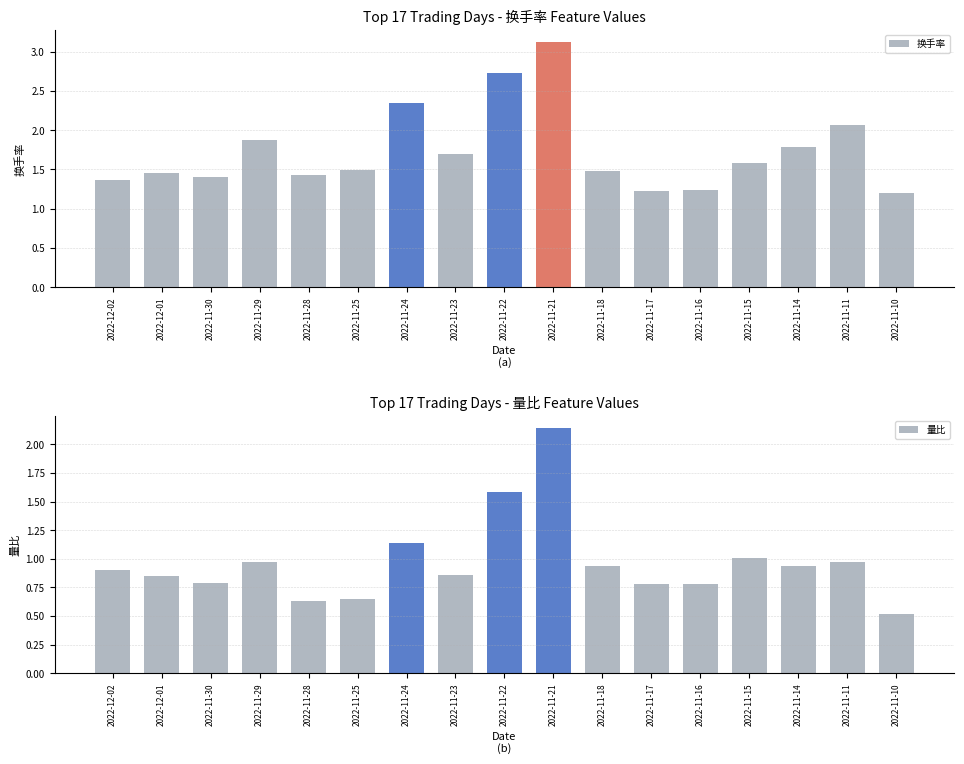

At which category is the sum across all series the highest?

2022-11-21